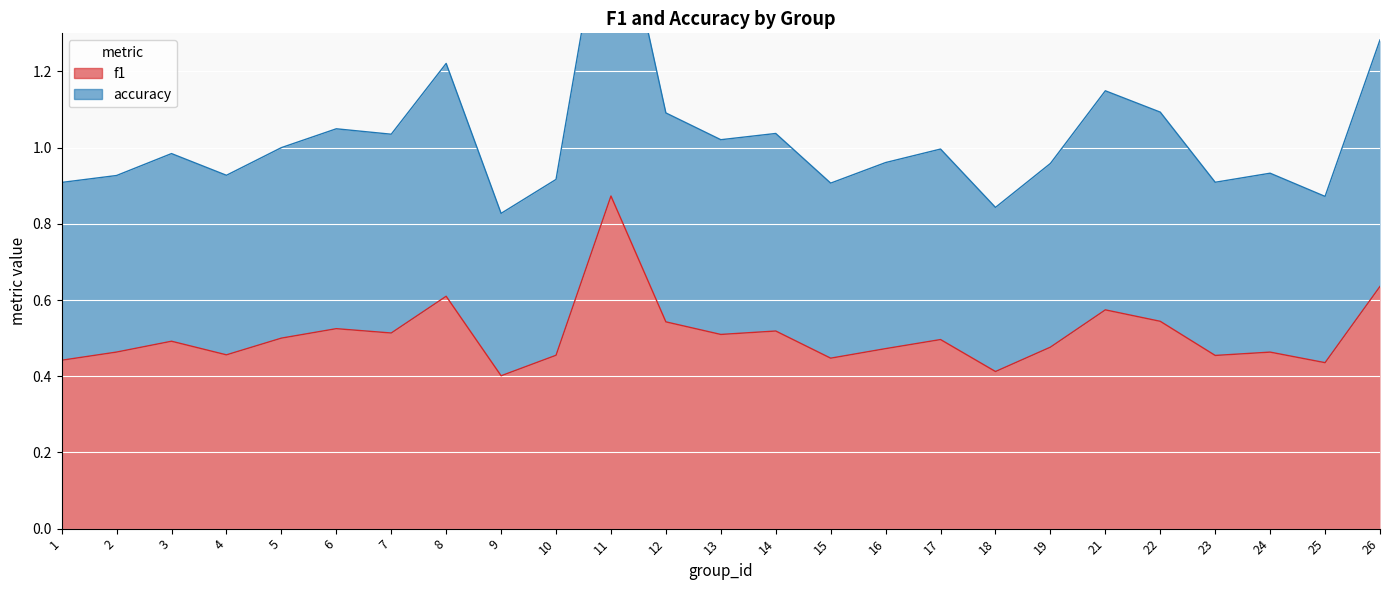

At which category is the sum across all series the highest?

11